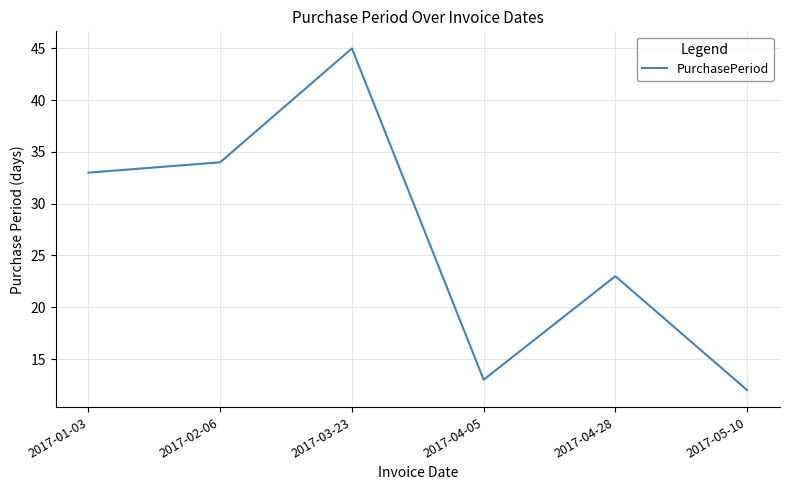

What is the difference between the maximum and second lowest values?

32